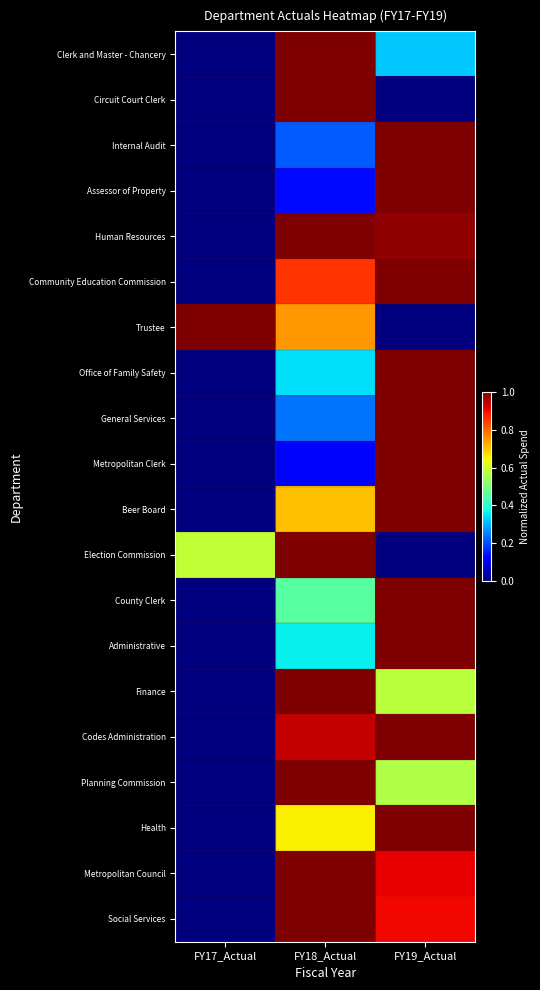

Reading left to right, extract all data points from this chart.

Clerk and Master - Chancery: FY17_Actual=0.0	FY18_Actual=1.0	FY19_Actual=0.3
Circuit Court Clerk: FY17_Actual=0.0	FY18_Actual=1.0	FY19_Actual=0.0
Internal Audit: FY17_Actual=0.0	FY18_Actual=0.2	FY19_Actual=1.0
Assessor of Property: FY17_Actual=0.0	FY18_Actual=0.1	FY19_Actual=1.0
Human Resources: FY17_Actual=0.0	FY18_Actual=1.0	FY19_Actual=1.0
Community Education Commission: FY17_Actual=0.0	FY18_Actual=0.9	FY19_Actual=1.0
Trustee: FY17_Actual=1.0	FY18_Actual=0.7	FY19_Actual=0.0
Office of Family Safety: FY17_Actual=0.0	FY18_Actual=0.3	FY19_Actual=1.0
General Services: FY17_Actual=0.0	FY18_Actual=0.2	FY19_Actual=1.0
Metropolitan Clerk: FY17_Actual=0.0	FY18_Actual=0.1	FY19_Actual=1.0
Beer Board: FY17_Actual=0.0	FY18_Actual=0.7	FY19_Actual=1.0
Election Commission: FY17_Actual=0.6	FY18_Actual=1.0	FY19_Actual=0.0
County Clerk: FY17_Actual=0.0	FY18_Actual=0.5	FY19_Actual=1.0
Administrative: FY17_Actual=0.0	FY18_Actual=0.4	FY19_Actual=1.0
Finance: FY17_Actual=0.0	FY18_Actual=1.0	FY19_Actual=0.6
Codes Administration: FY17_Actual=0.0	FY18_Actual=0.9	FY19_Actual=1.0
Planning Commission: FY17_Actual=0.0	FY18_Actual=1.0	FY19_Actual=0.6
Health: FY17_Actual=0.0	FY18_Actual=0.7	FY19_Actual=1.0
Metropolitan Council: FY17_Actual=0.0	FY18_Actual=1.0	FY19_Actual=0.9
Social Services: FY17_Actual=0.0	FY18_Actual=1.0	FY19_Actual=0.9